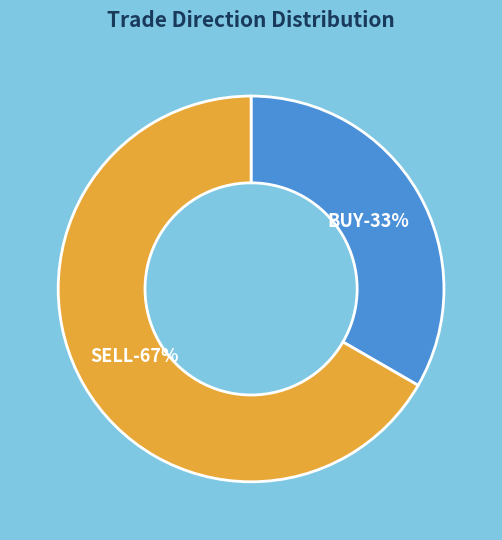

What is the majority slice?

SELL